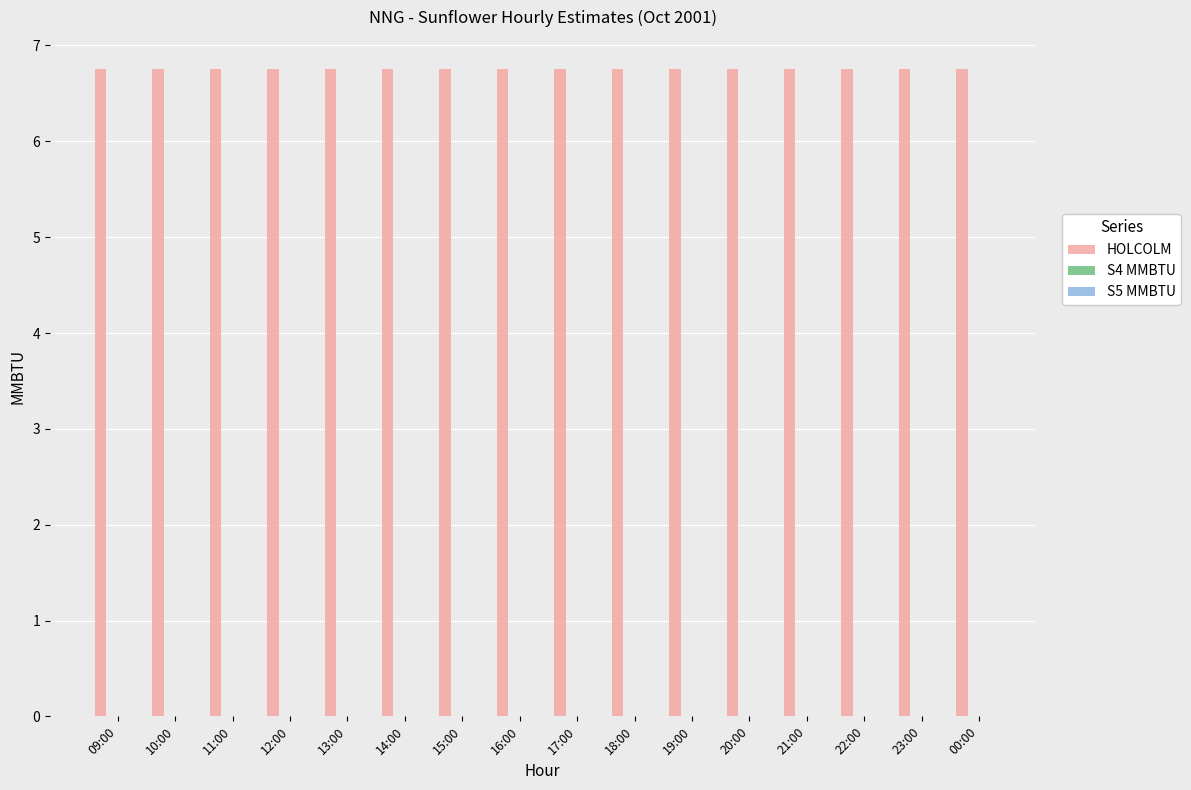

Which series has the largest total across all categories?

HOLCOLM